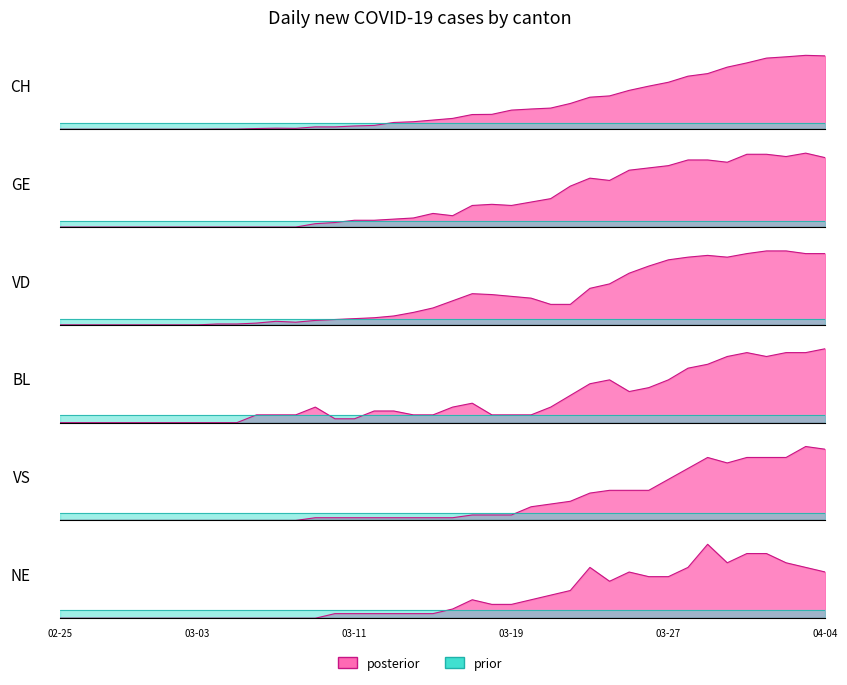

Does the chart display data point markers on the line(s)?

No